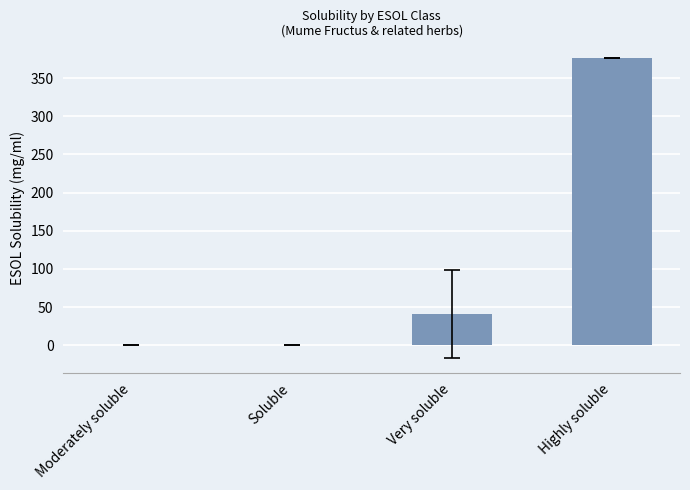

What is the sum of the values at Very soluble and Highly soluble?

417.3